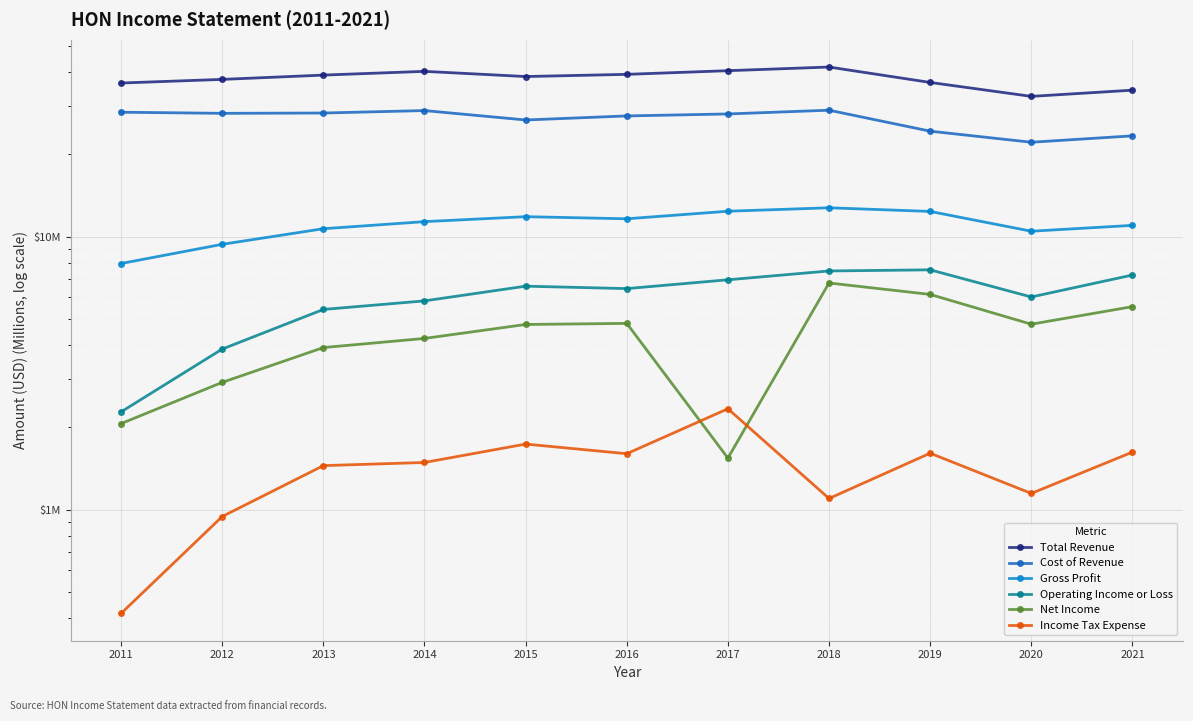

How many values in the Net Income series exceed 4?

7